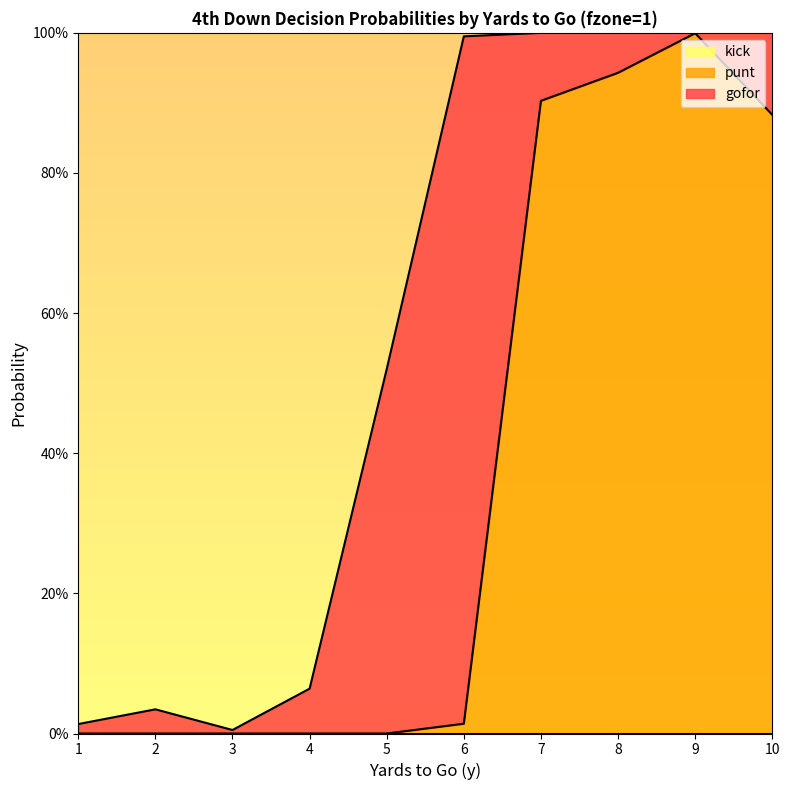

At which category is the sum across all series the highest?

7